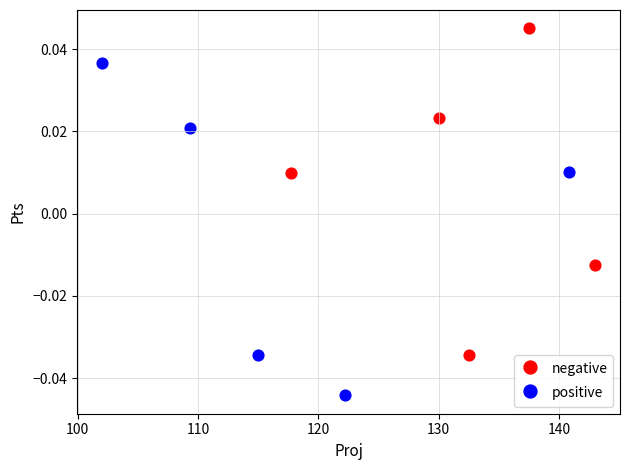

Which series reaches the maximum Y coordinate?

negative